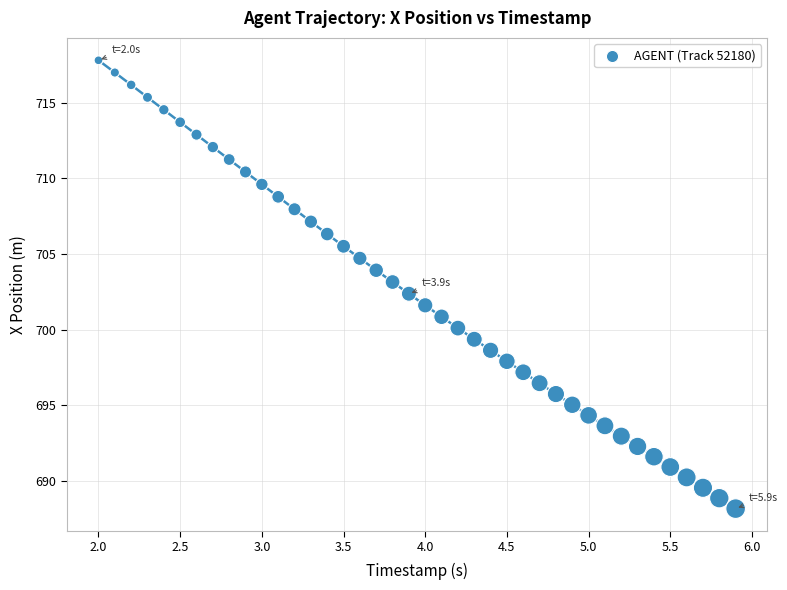

What is the range of Y values (max minus min)?

29.7